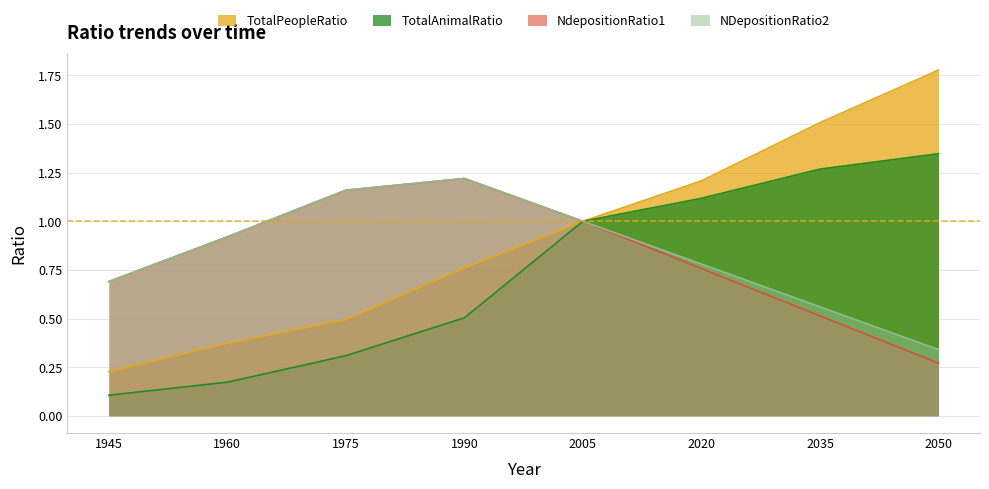

Reading right to left, extract all data points from this chart.

TotalPeopleRatio: 1.8	1.5	1.2	1.0	0.8	0.5	0.4	0.2
TotalAnimalRatio: 1.3	1.3	1.1	1.0	0.5	0.3	0.2	0.1
NdepositionRatio1: 0.3	0.5	0.8	1.0	1.2	1.2	0.9	0.7
NDepositionRatio2: 0.3	0.6	0.8	1.0	1.2	1.2	0.9	0.7